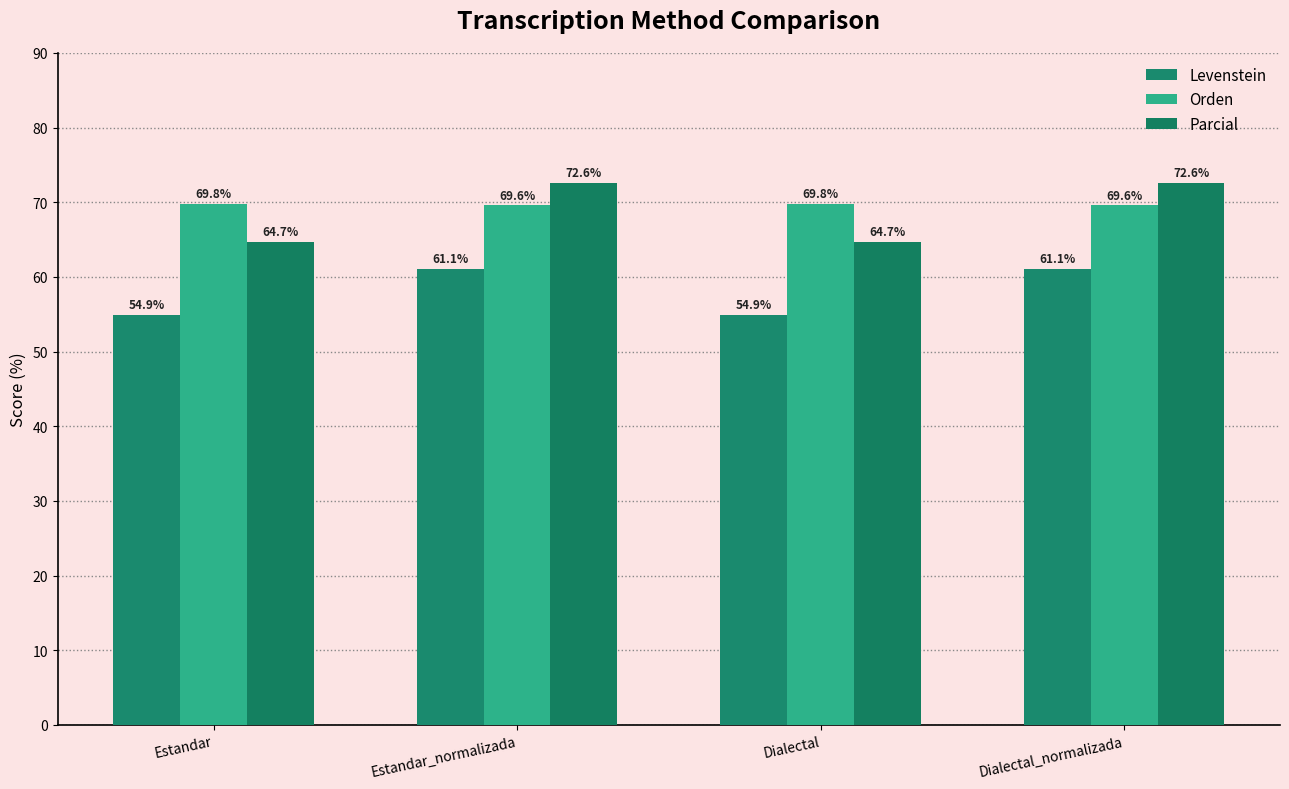

The Parcial series shows 64.7 at Dialectal. True or false?

True